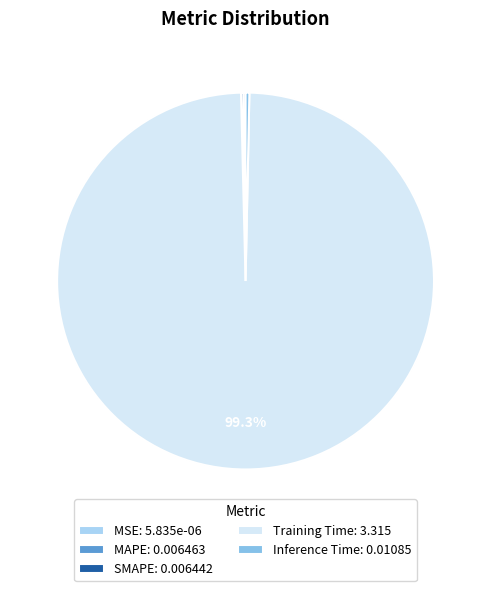

Does Training Time: 3.315 represent more than half of the total?

Yes